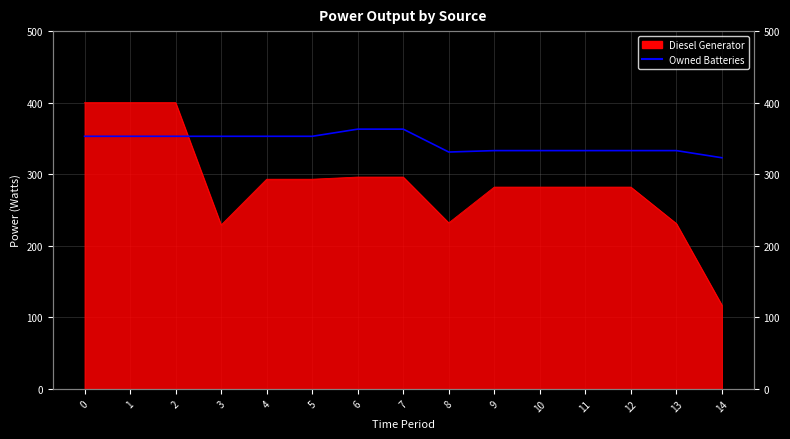

At which category does the chart reach its minimum across all series?

14